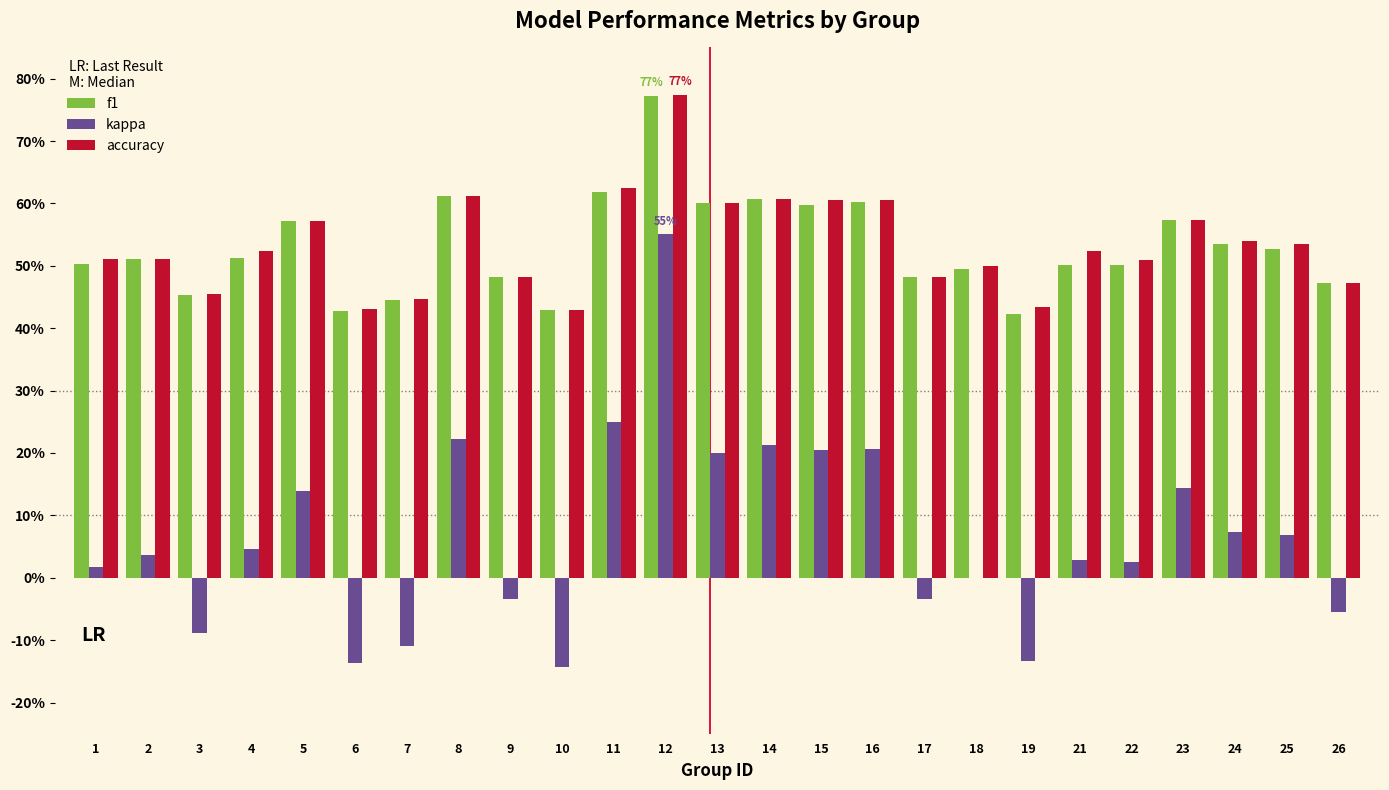

At how many categories does at least one series exceed 0?

25